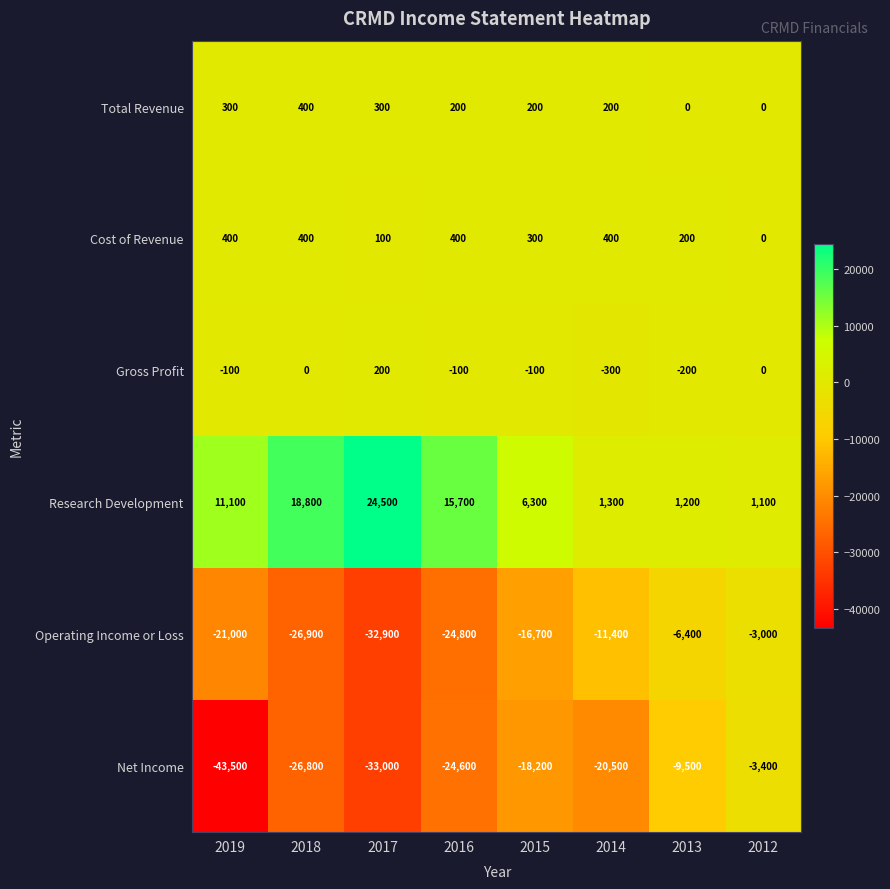

Which label corresponds to the smallest value in the chart?

2019